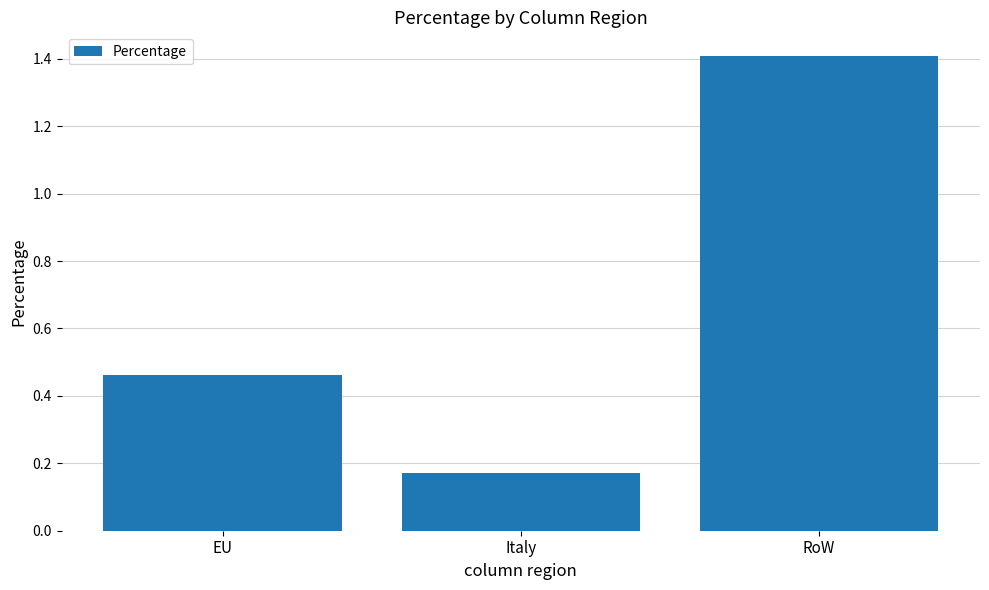

What is the approximate value at RoW?

1.4